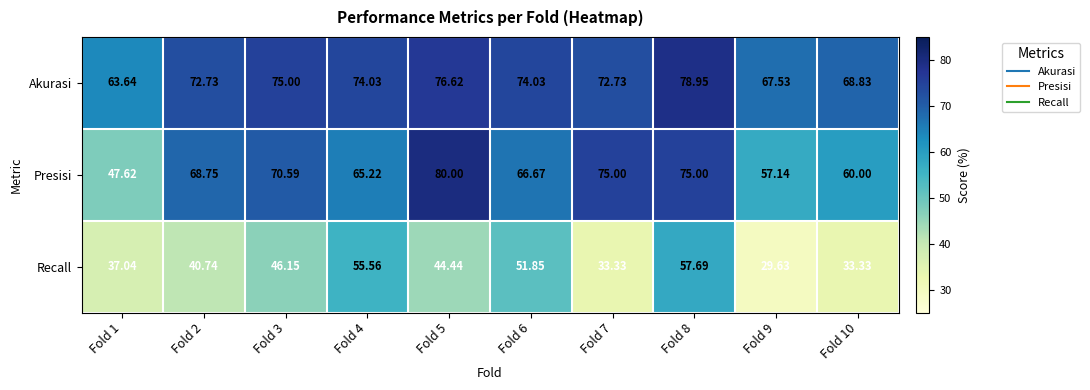

At which category is the sum across all series the highest?

Fold 8